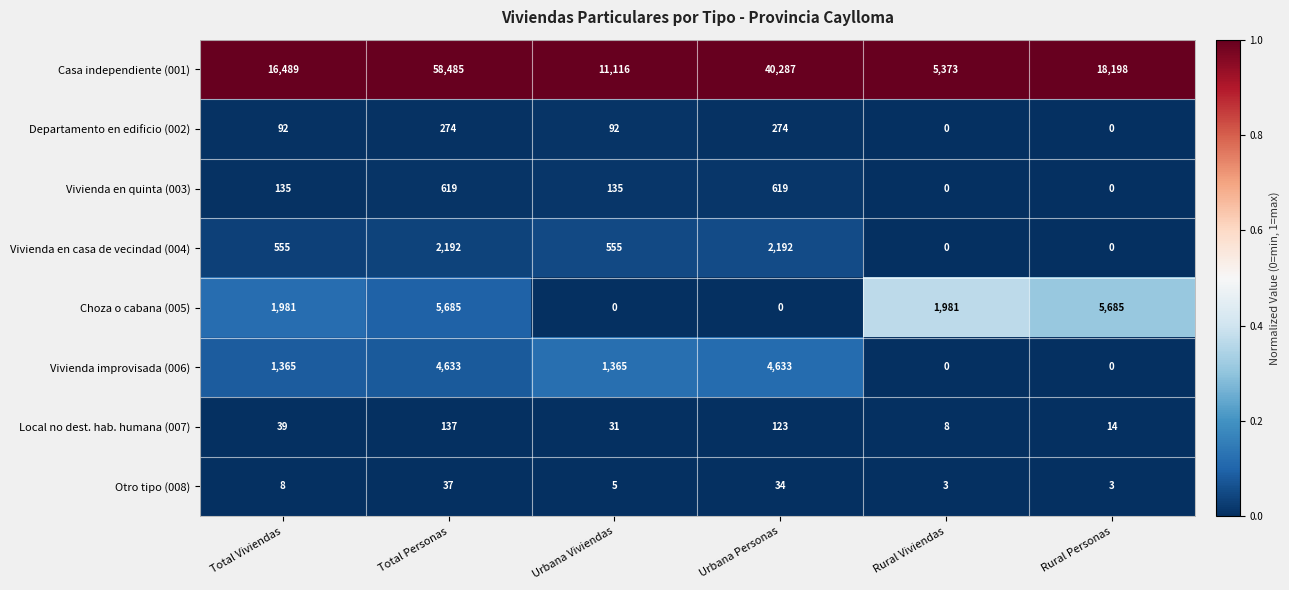

What is the maximum value shown in the chart?

58485